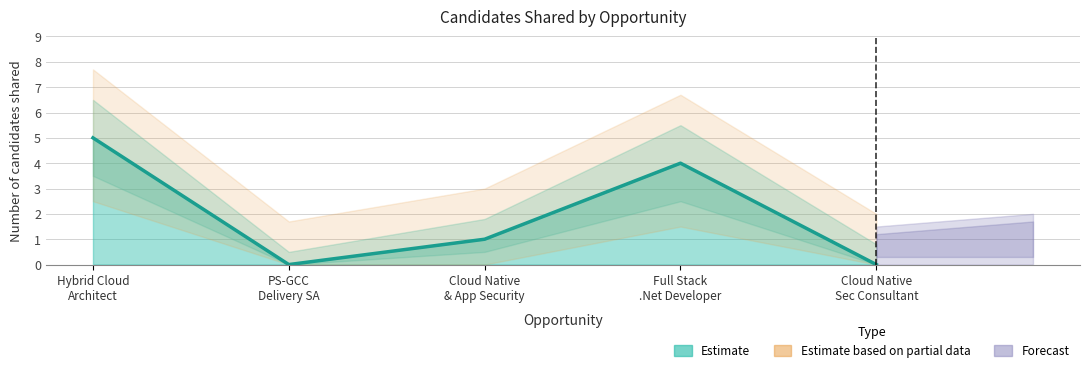

How many distinct data groups are displayed?

1